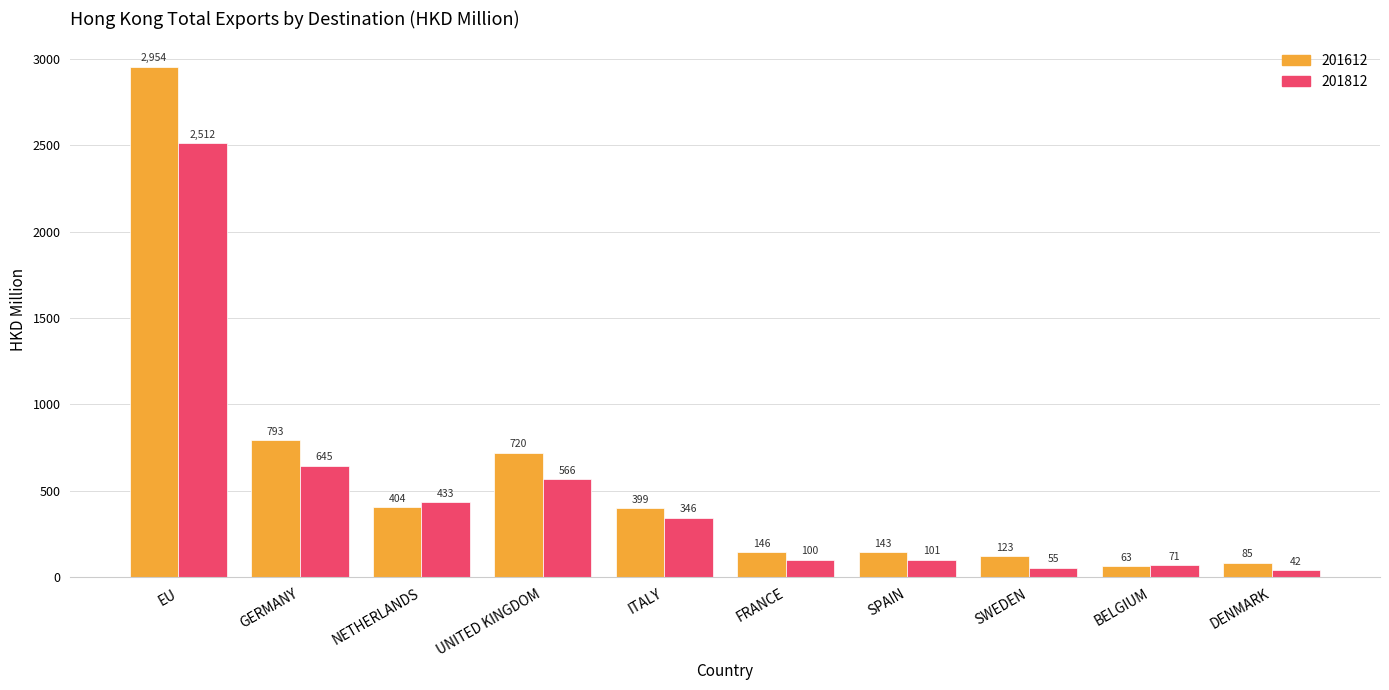

What value does the 201612 series have at EU?

2954.2